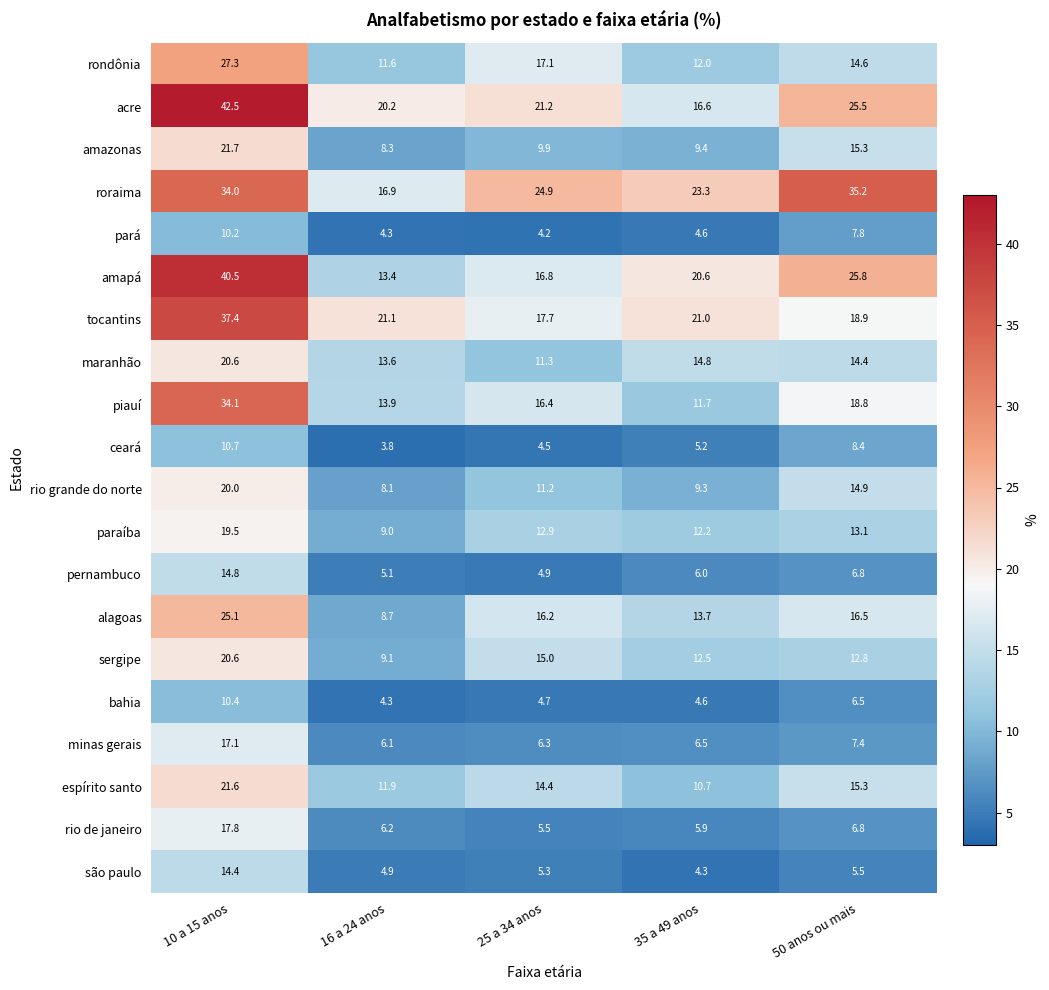

What is the greatest value displayed?

42.5